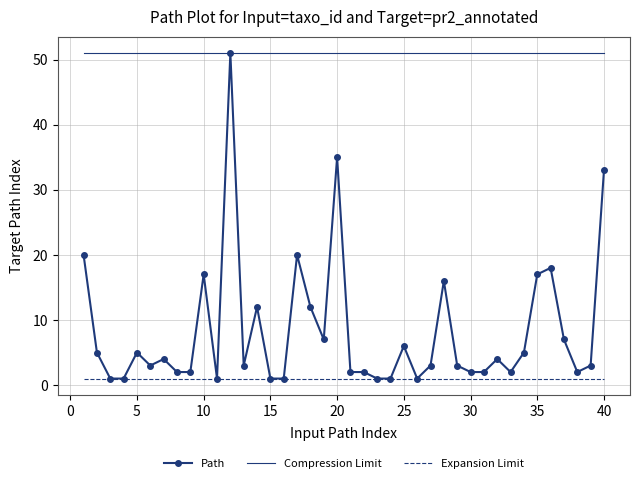

Which series has the largest total across all categories?

Compression Limit